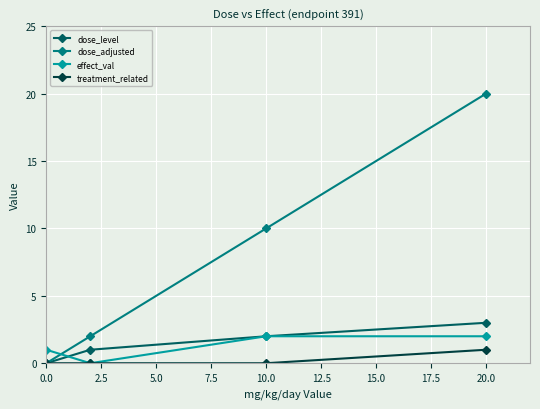

Which series ends up on top after the final intersection of dose_adjusted and effect_val?

dose_adjusted